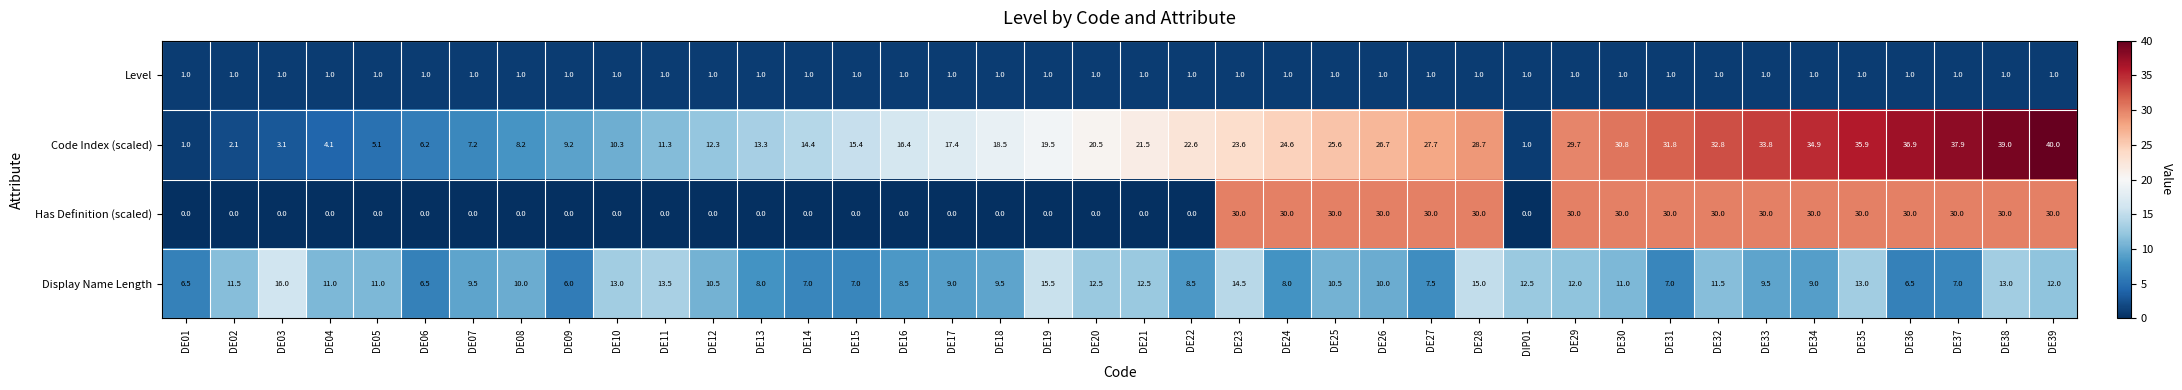

At how many categories does at least one series exceed 7?

38